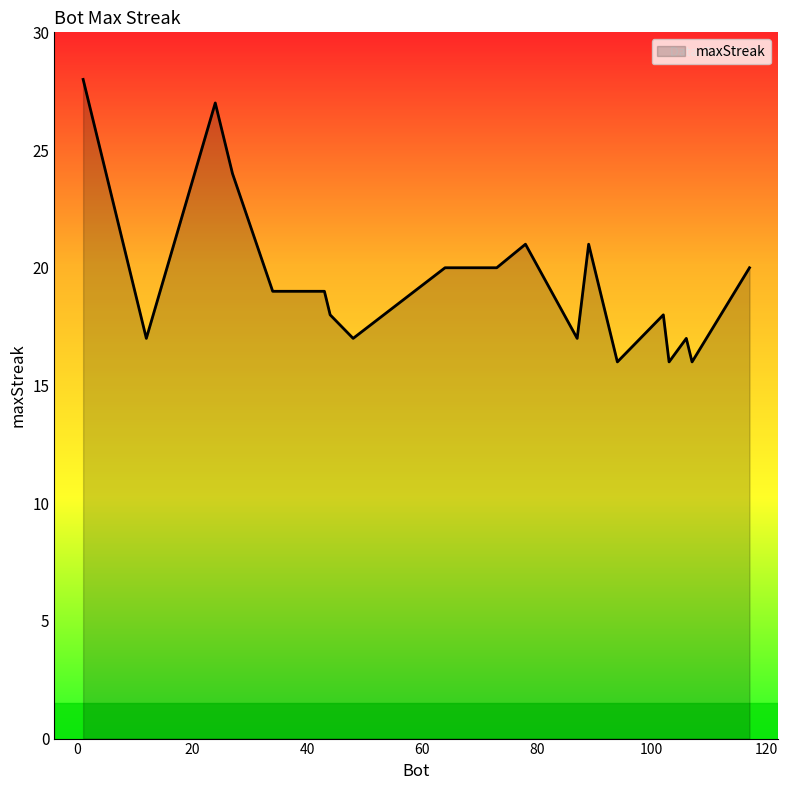

What is the difference between the maximum and minimum values?

12